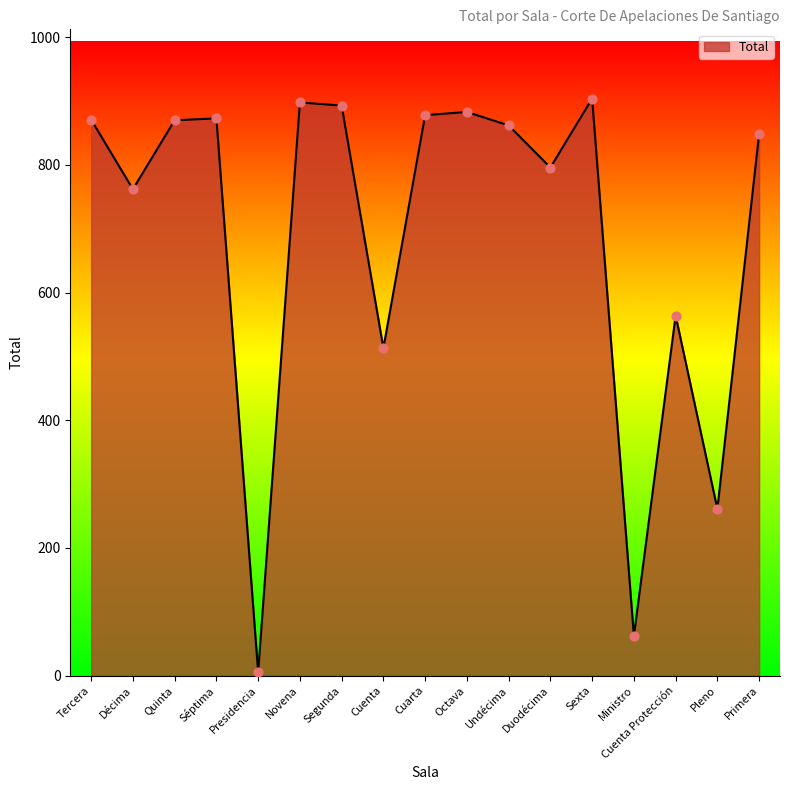

What is the change in value from Segunda to Duodécima?

-97